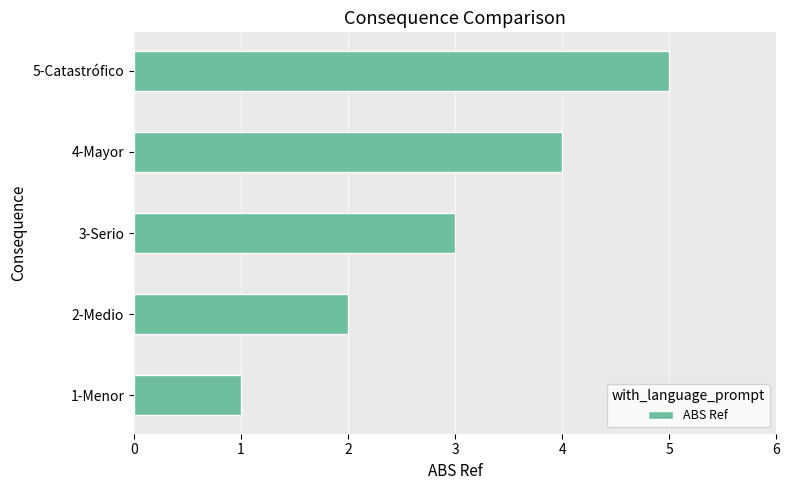

Rank the categories by value from lowest to highest.

1-Menor, 2-Medio, 3-Serio, 4-Mayor, 5-Catastrófico